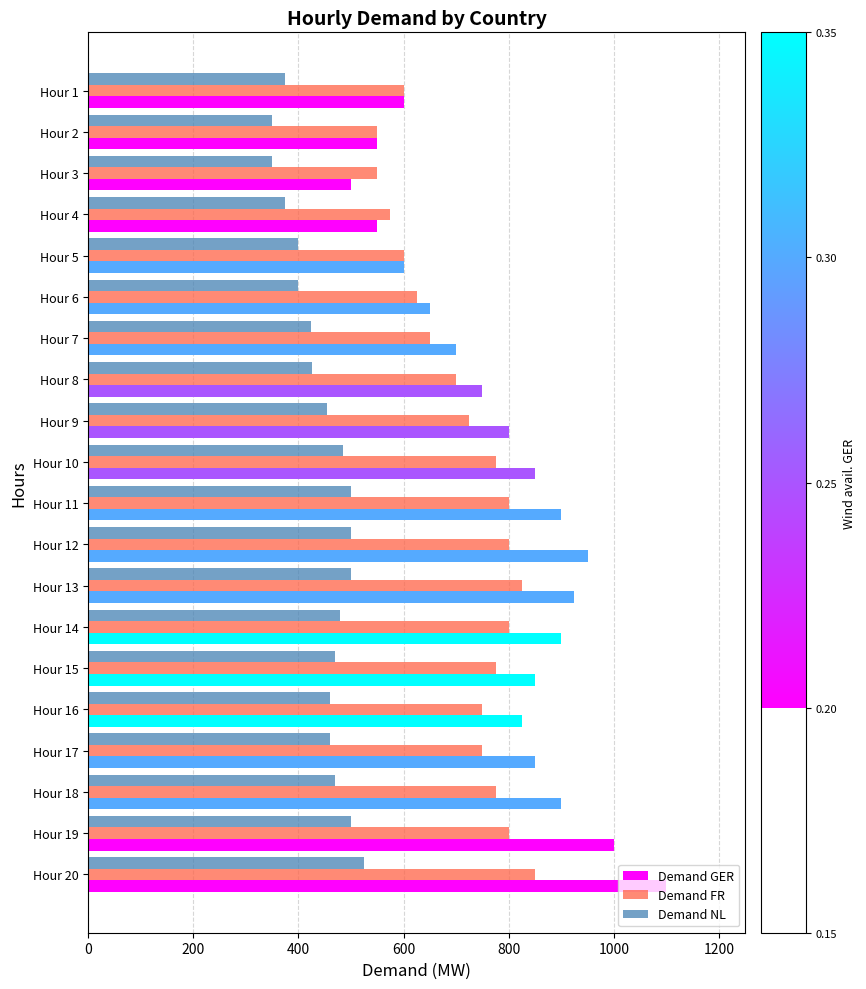

At Hour 8, list the series in order from largest to smallest.

Demand GER, Demand FR, Demand NL